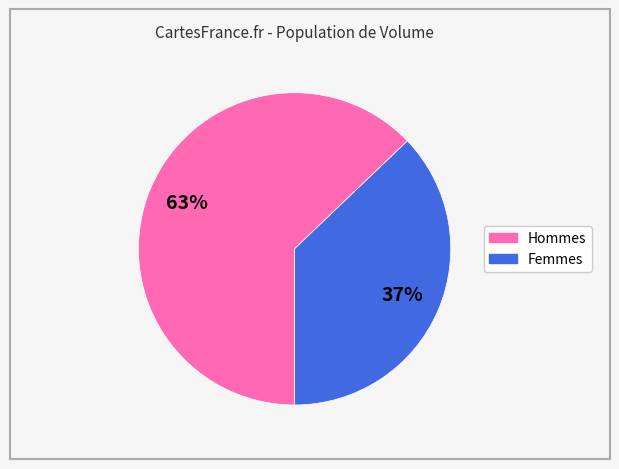

Does any single category account for the majority?

Yes